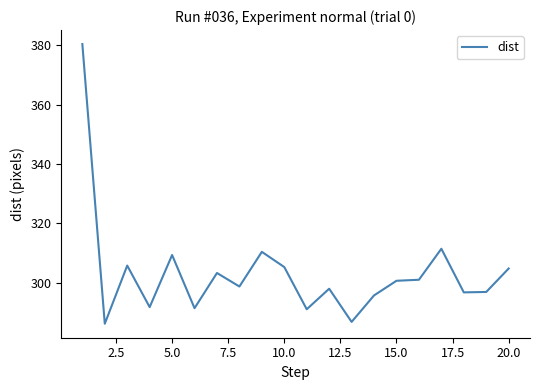

What is the smallest value displayed?

286.2